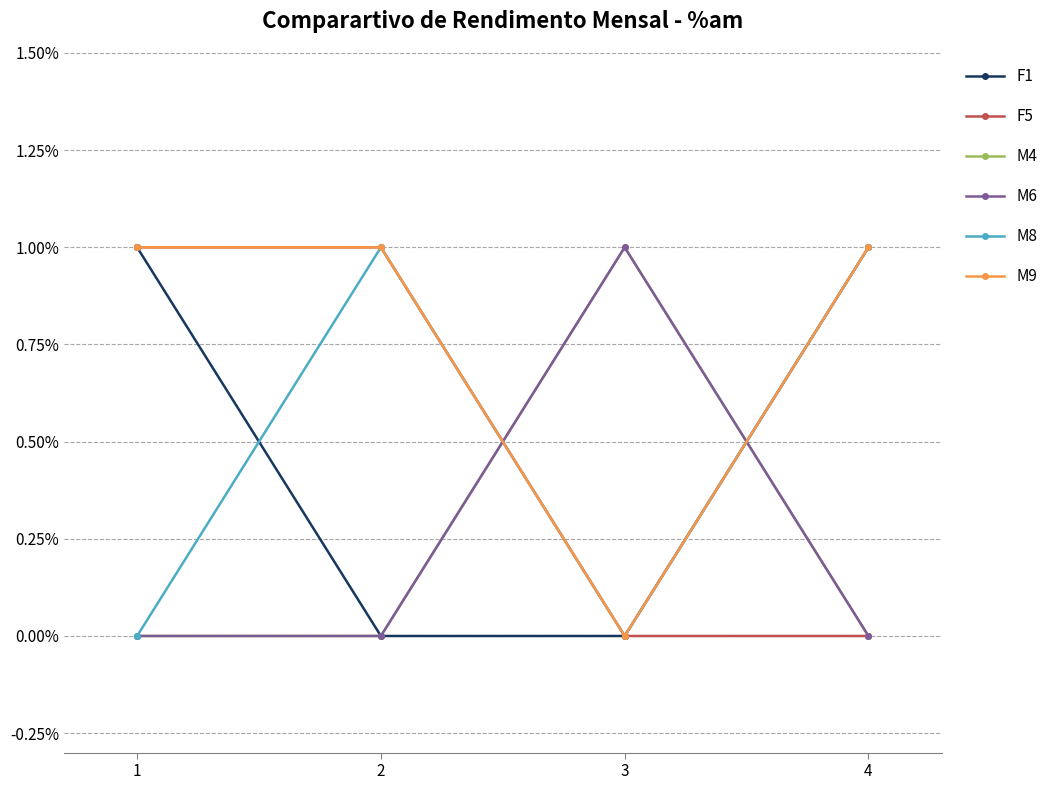

Does the chart have visible grid lines?

Yes